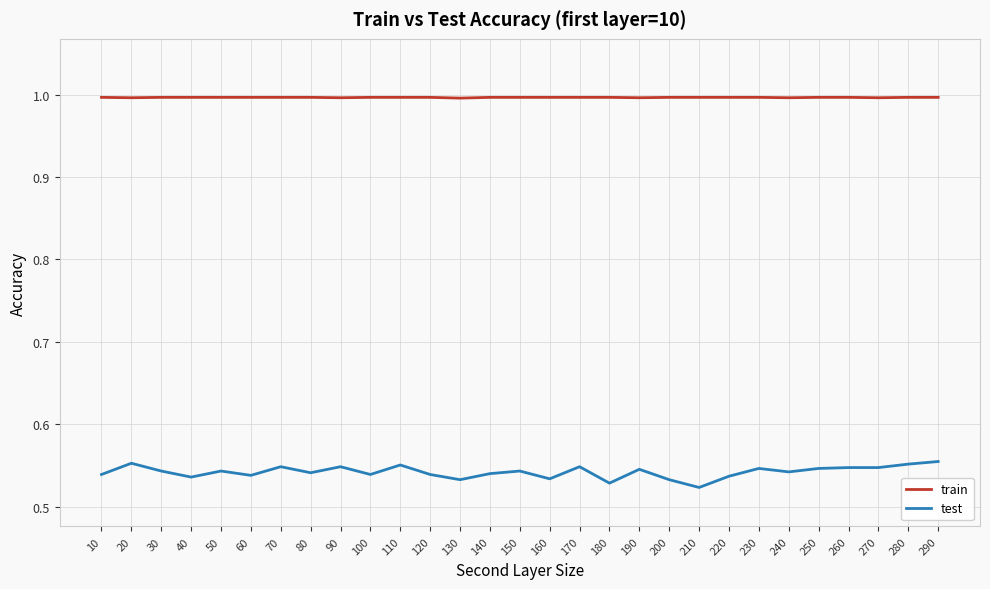

True or false: test and train cross at least once.

False